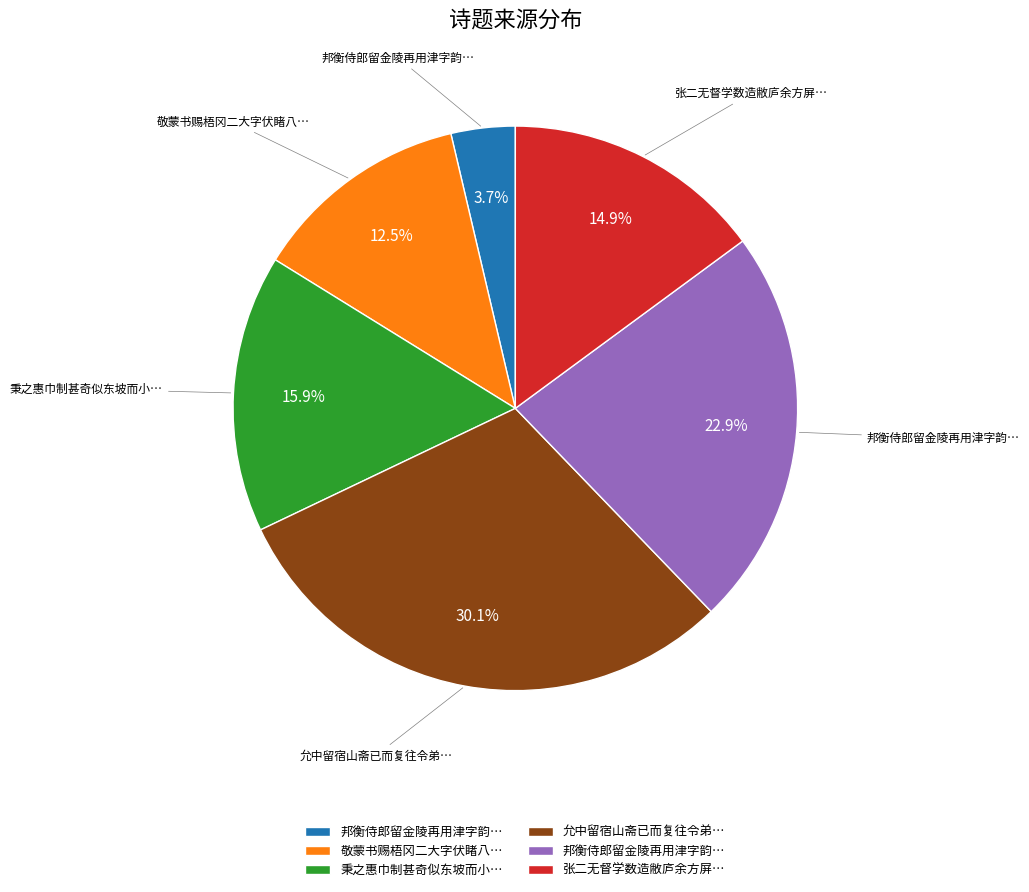

Is there any slice that represents more than half of the pie?

No